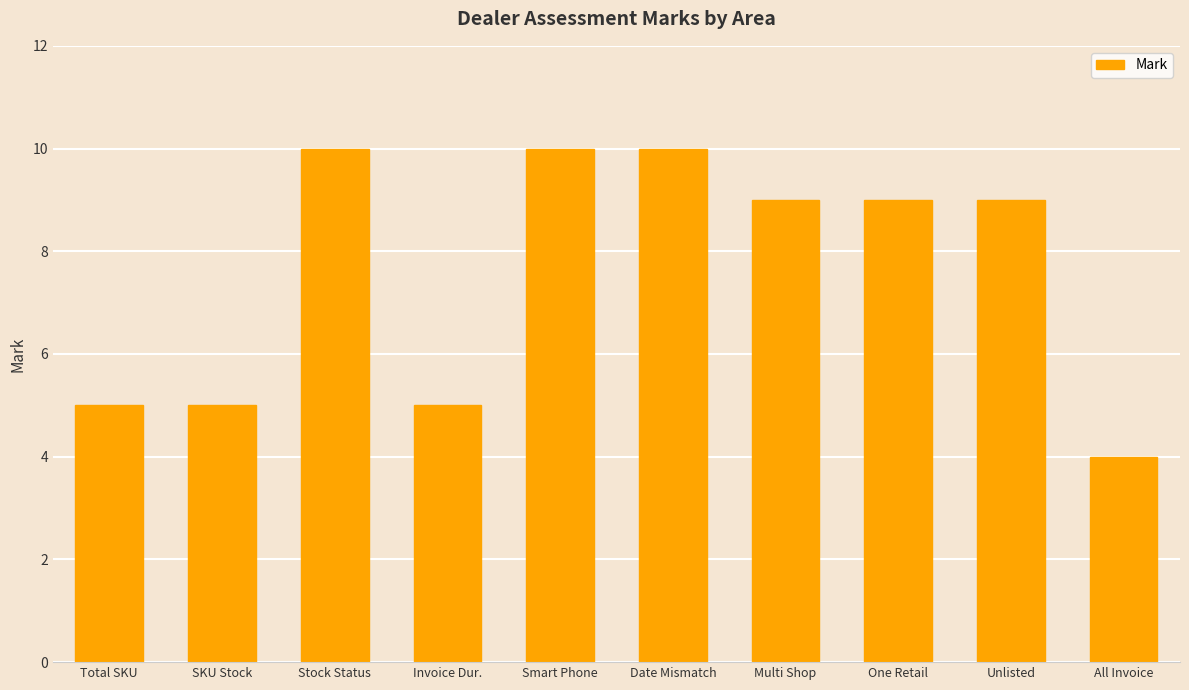

What is the difference between the maximum and minimum values?

6